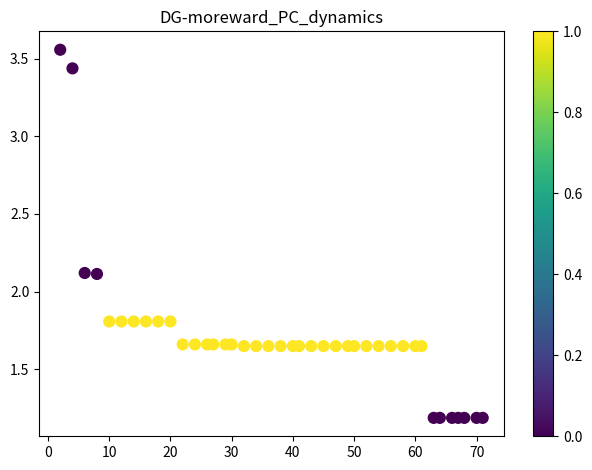

What is the range of X values (max minus min)?

69.0